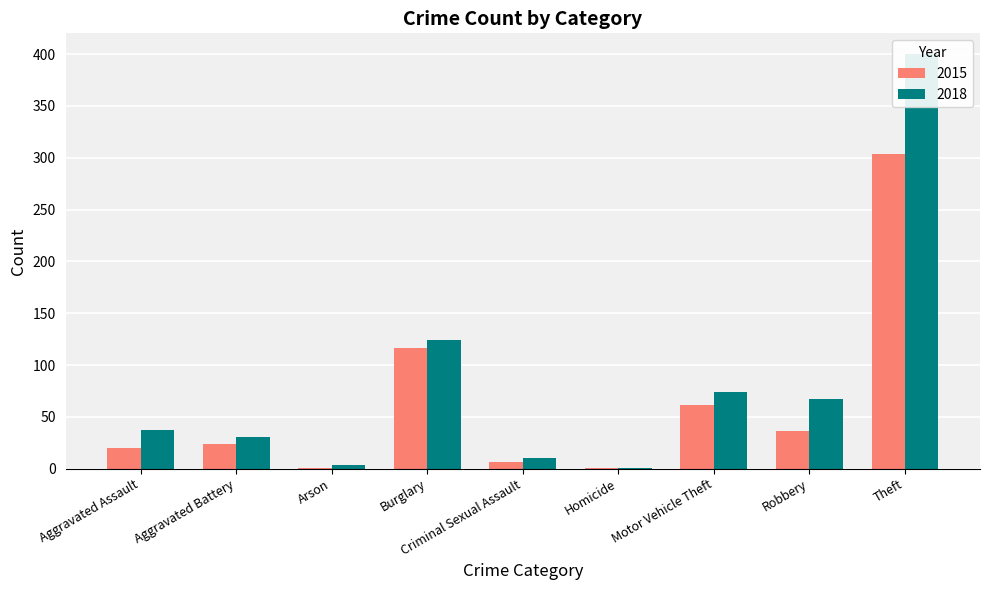

List the labels in order of 2015 value, smallest first.

Arson, Homicide, Criminal Sexual Assault, Aggravated Assault, Aggravated Battery, Robbery, Motor Vehicle Theft, Burglary, Theft